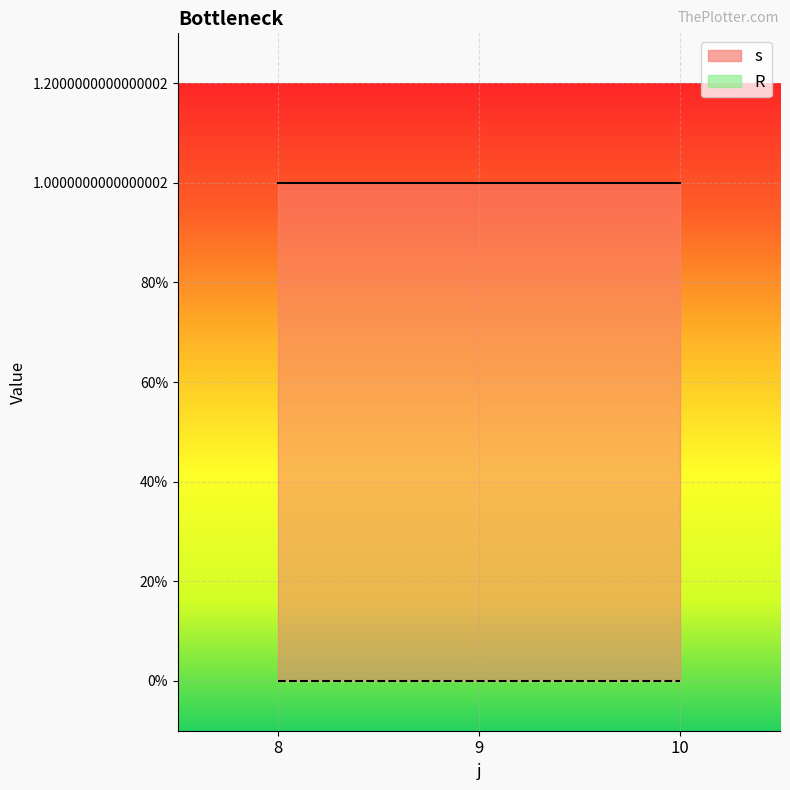

What is the spread (max minus min) of values at 9?

1